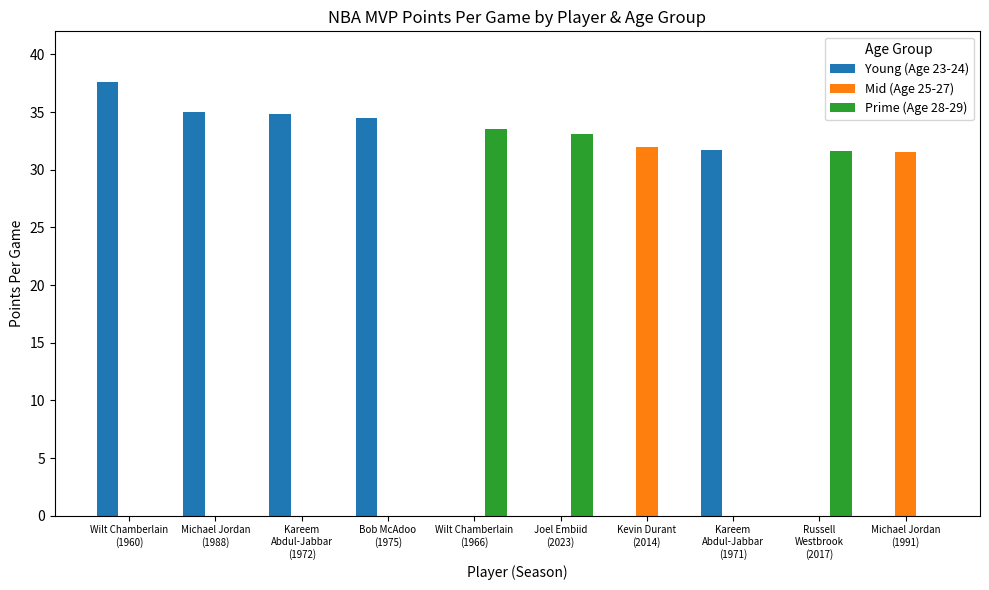

Reading right to left, extract all data points from this chart.

Young (Age 23-24): Michael Jordan
(1991)=0.0	Russell
Westbrook
(2017)=0.0	Kareem
Abdul-Jabbar
(1971)=31.7	Kevin Durant
(2014)=0.0	Joel Embiid
(2023)=0.0	Wilt Chamberlain
(1966)=0.0	Bob McAdoo
(1975)=34.5	Kareem
Abdul-Jabbar
(1972)=34.8	Michael Jordan
(1988)=35.0	Wilt Chamberlain
(1960)=37.6
Mid (Age 25-27): Michael Jordan
(1991)=31.5	Russell
Westbrook
(2017)=0.0	Kareem
Abdul-Jabbar
(1971)=0.0	Kevin Durant
(2014)=32.0	Joel Embiid
(2023)=0.0	Wilt Chamberlain
(1966)=0.0	Bob McAdoo
(1975)=0.0	Kareem
Abdul-Jabbar
(1972)=0.0	Michael Jordan
(1988)=0.0	Wilt Chamberlain
(1960)=0.0
Prime (Age 28-29): Michael Jordan
(1991)=0.0	Russell
Westbrook
(2017)=31.6	Kareem
Abdul-Jabbar
(1971)=0.0	Kevin Durant
(2014)=0.0	Joel Embiid
(2023)=33.1	Wilt Chamberlain
(1966)=33.5	Bob McAdoo
(1975)=0.0	Kareem
Abdul-Jabbar
(1972)=0.0	Michael Jordan
(1988)=0.0	Wilt Chamberlain
(1960)=0.0